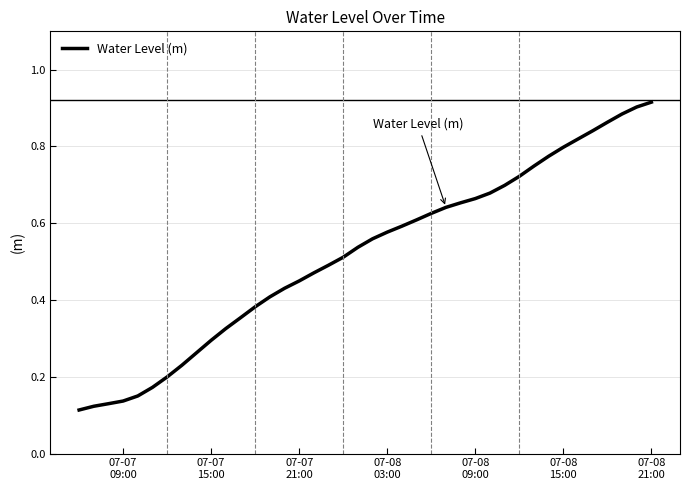

What is the difference between the maximum and minimum values?

0.8